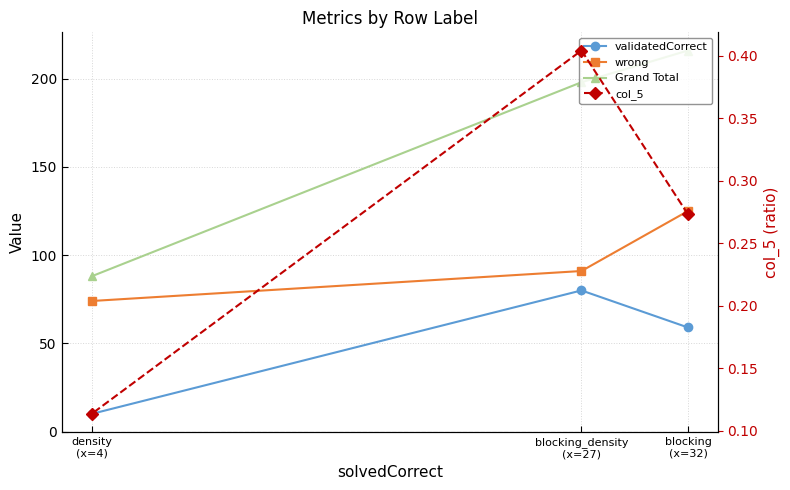

Reading left to right, what are all the values shown in this chart?

validatedCorrect: 59.0	80.0	10.0
wrong: 125.0	91.0	74.0
Grand Total: 216.0	198.0	88.0
col_5: 0.3	0.4	0.1